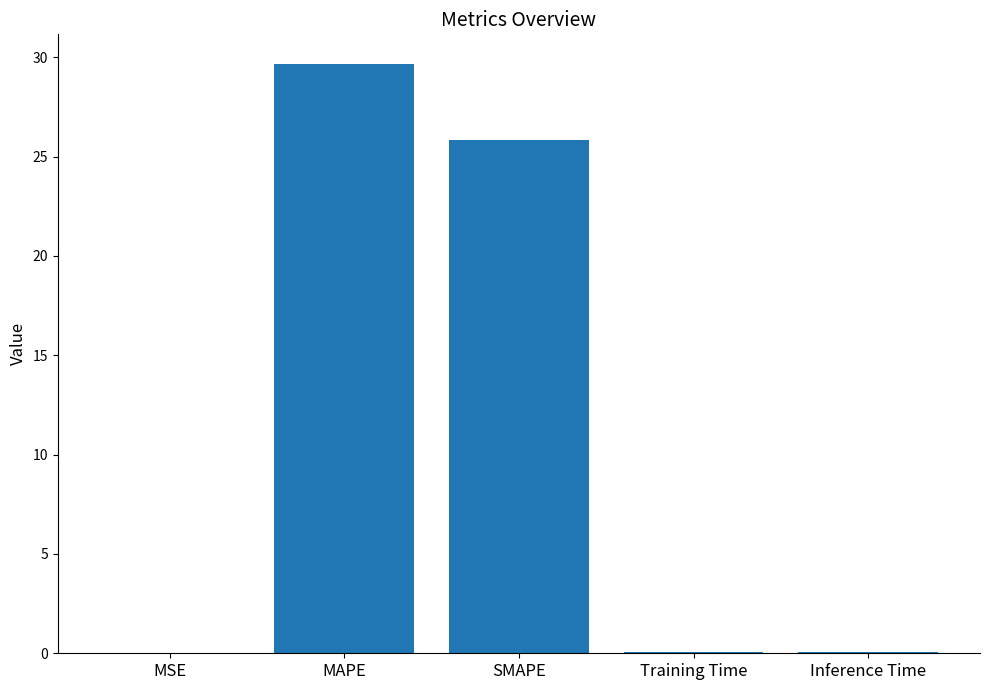

At which label is the value closest to 14?

SMAPE